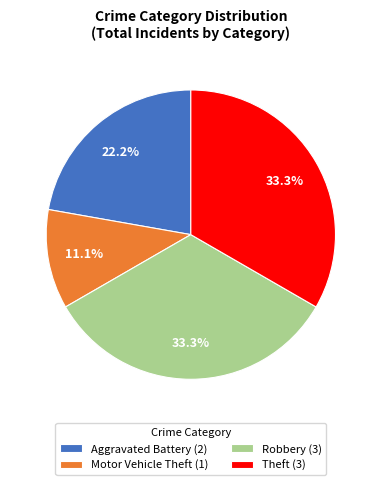

Combined, do Aggravated Battery (2) and Motor Vehicle Theft (1) account for over 50%?

No